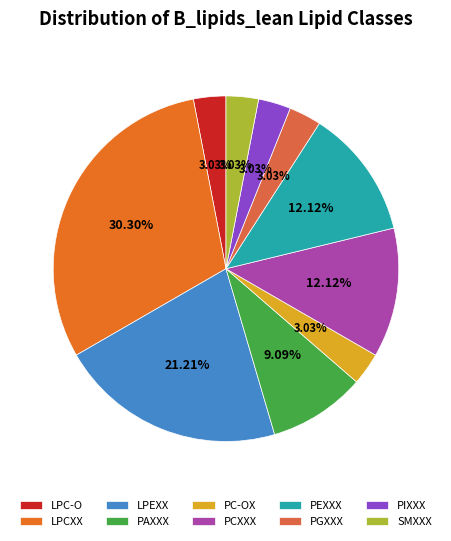

How many segments does this pie chart have?

10